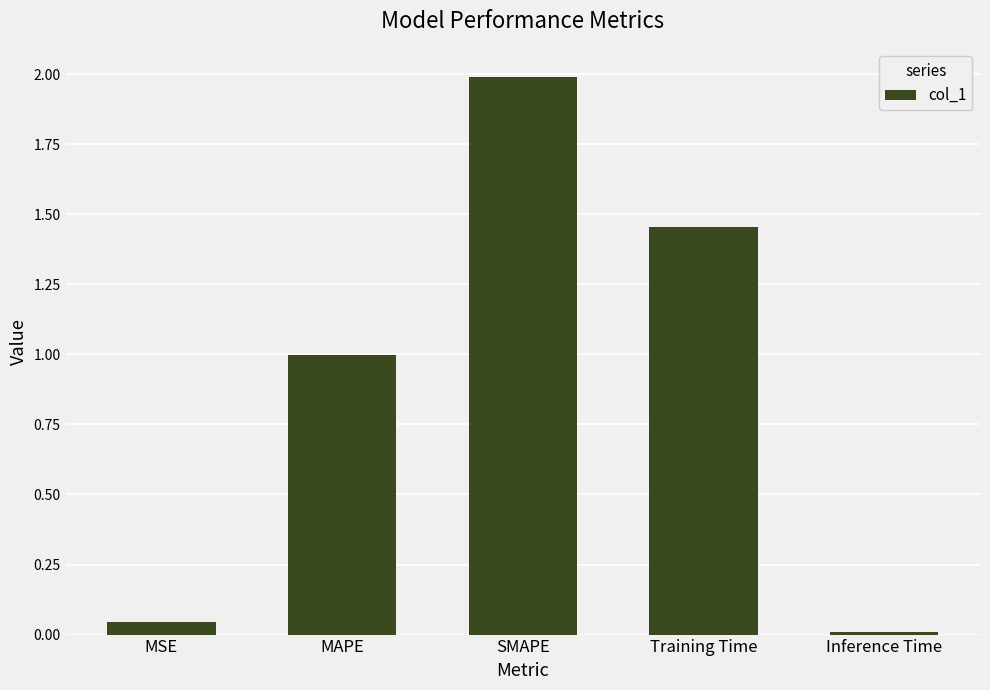

Which category has the highest value across all series?

SMAPE